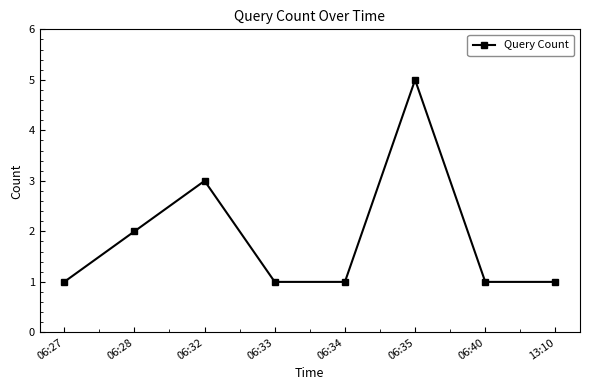

Approximately how many times larger is the value at 06:28 compared to 06:34?

2.0